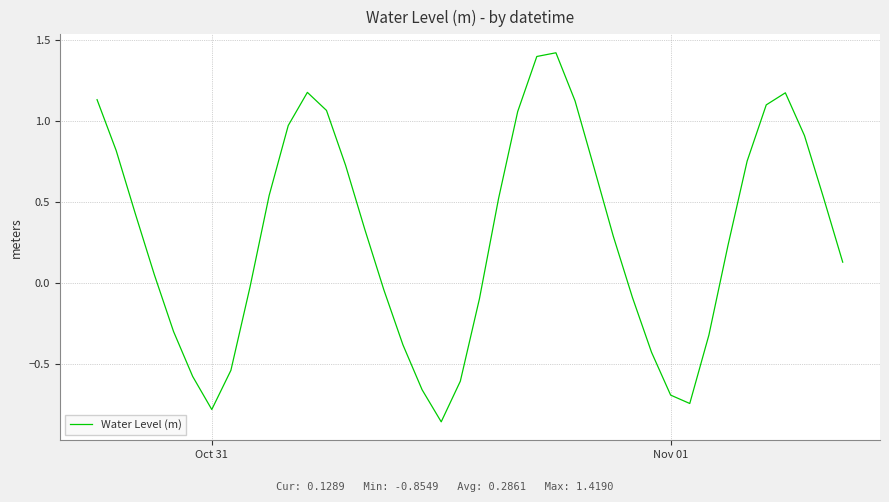

What is the difference between the maximum and minimum values?

2.3